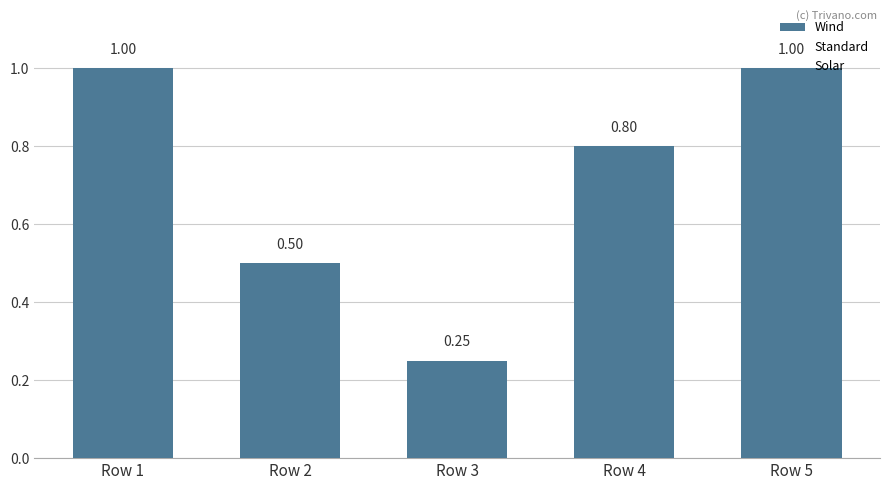

How many data points does each series have?

5